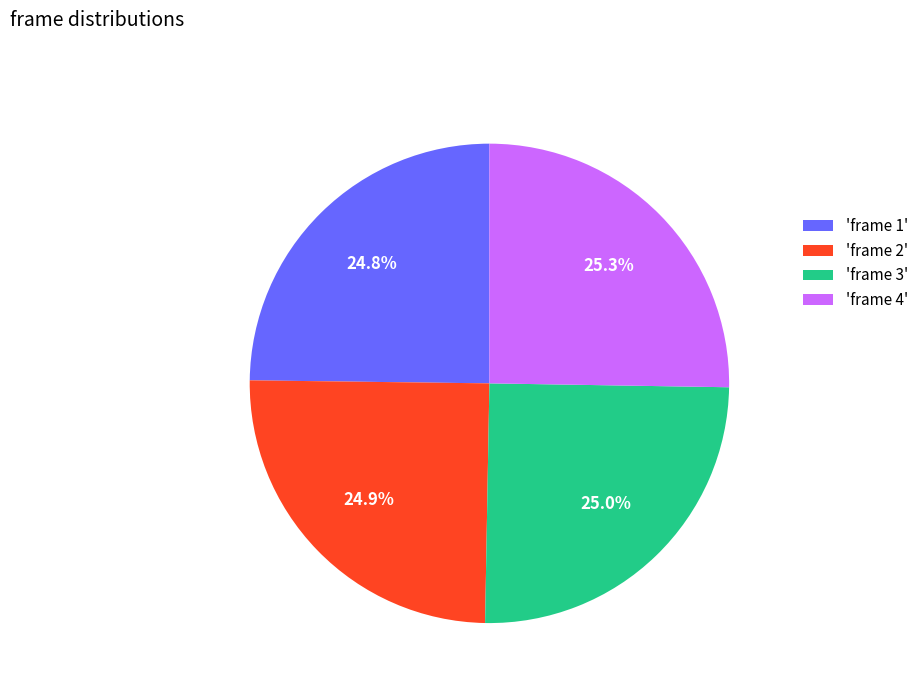

How many slices are in this pie chart?

4